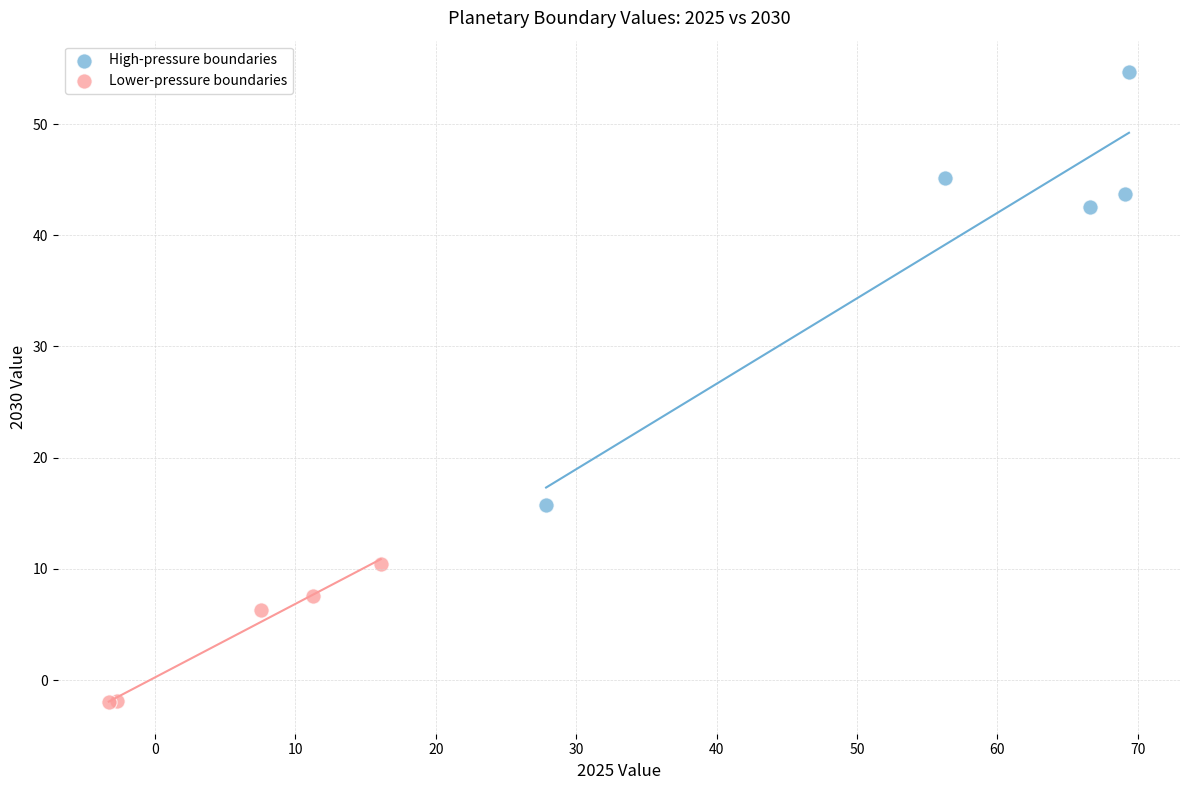

Which series contains the highest Y value?

High-pressure boundaries